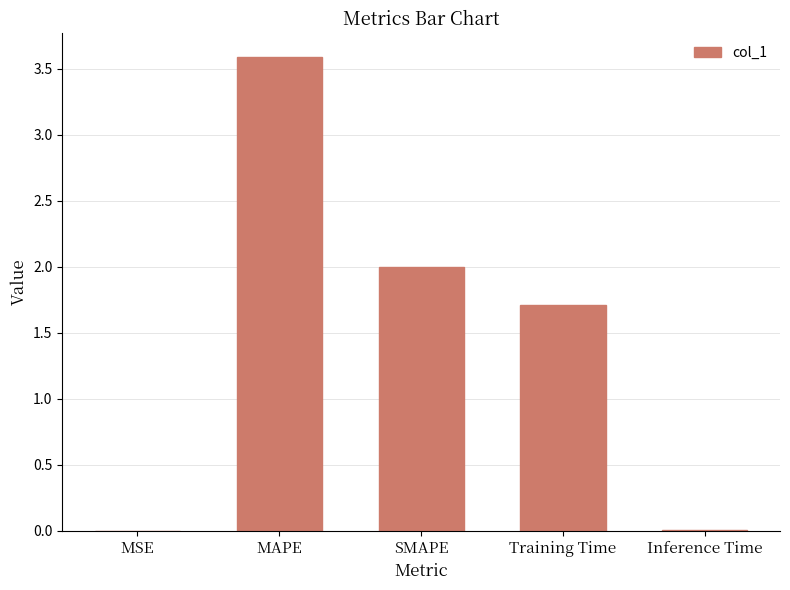

What is the ratio of the value at Training Time to the value at SMAPE?

0.9